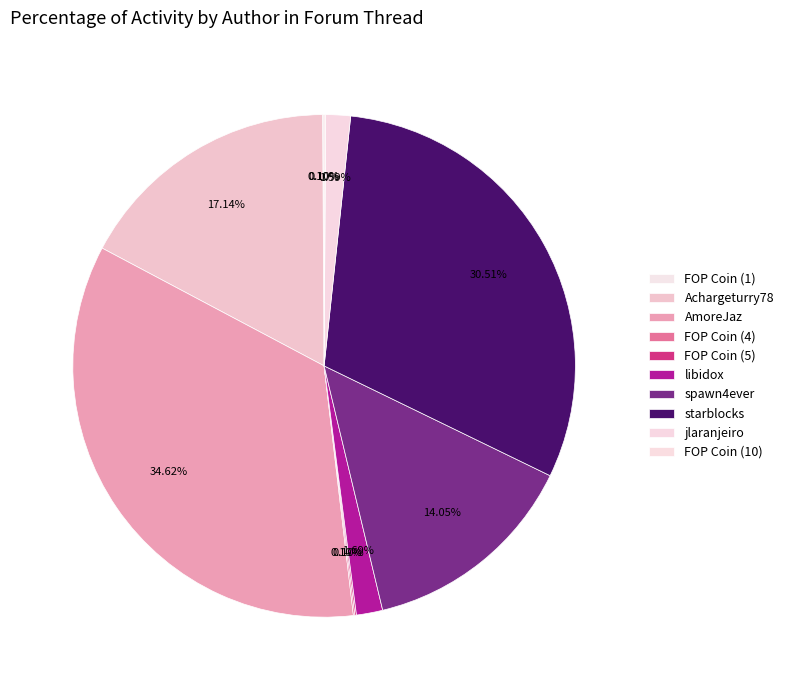

Do AmoreJaz and FOP Coin (1) together represent more than half of the pie?

No